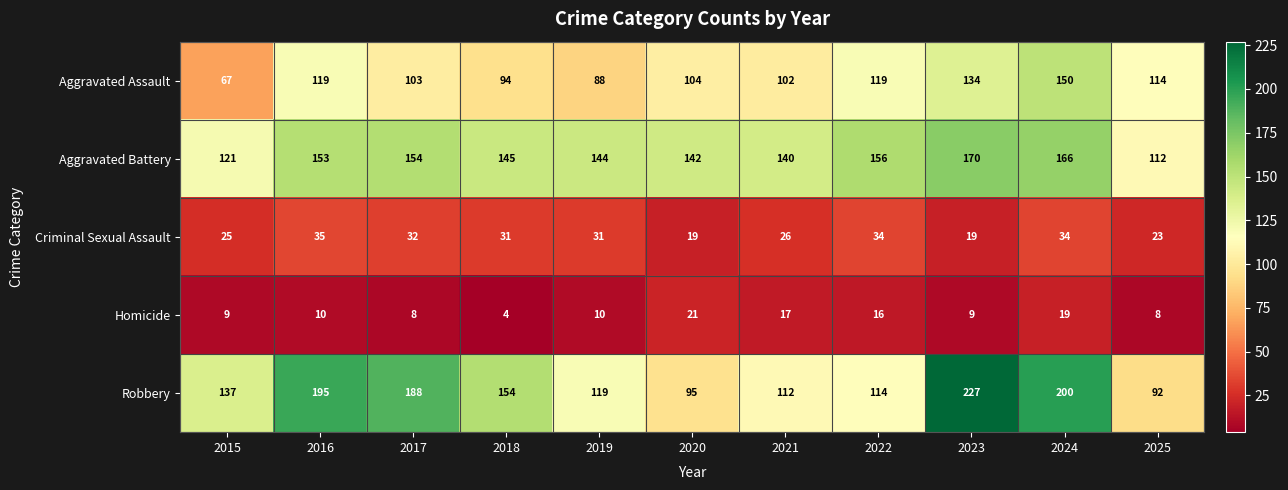

What is the maximum value shown in the chart?

227